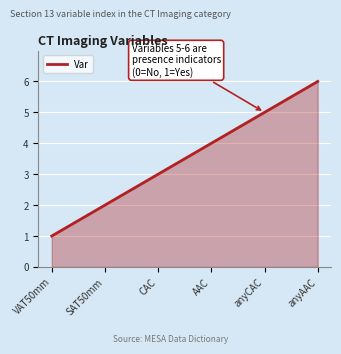

What is the minimum value shown in the chart?

1